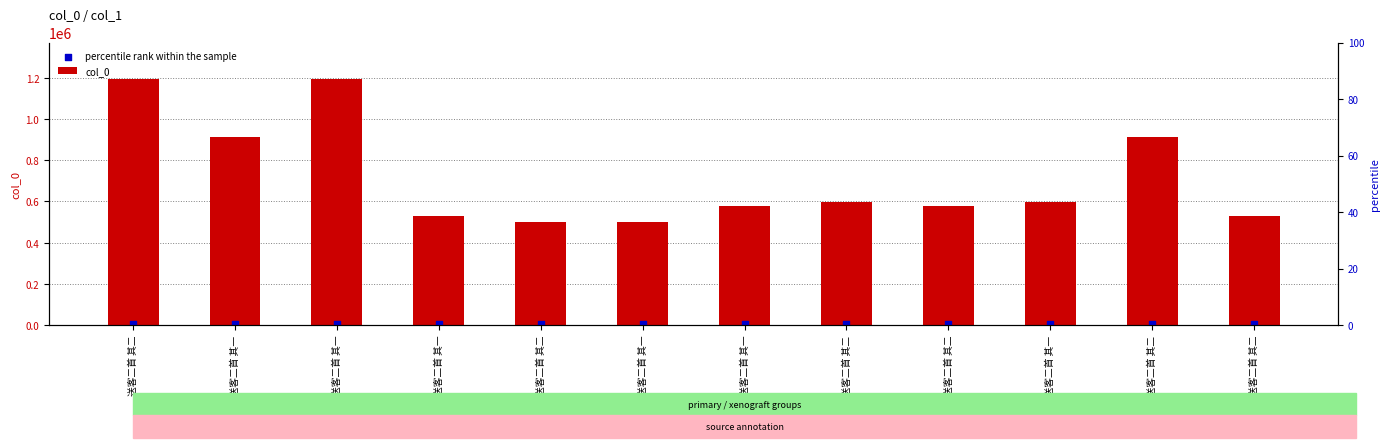

What is the total value across all series at 送客二首 其二?

1197475.6